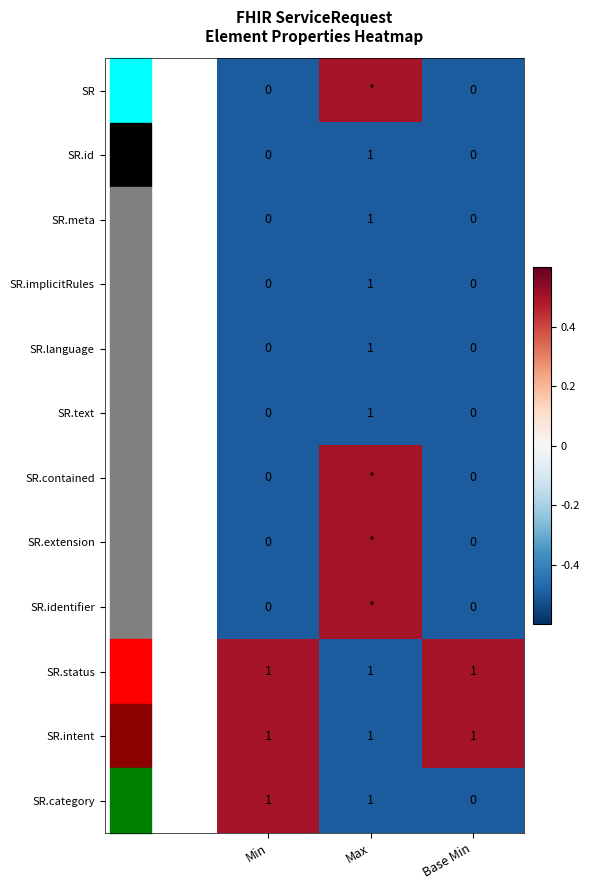

At which label is SR.category closest to 0?

Base Min